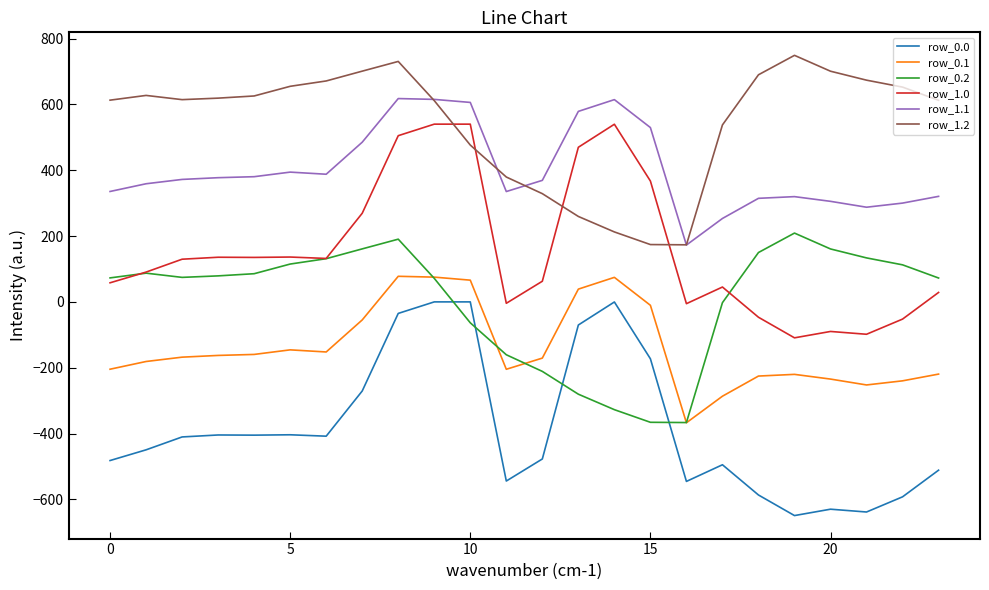

What is the greatest value displayed?

749.0